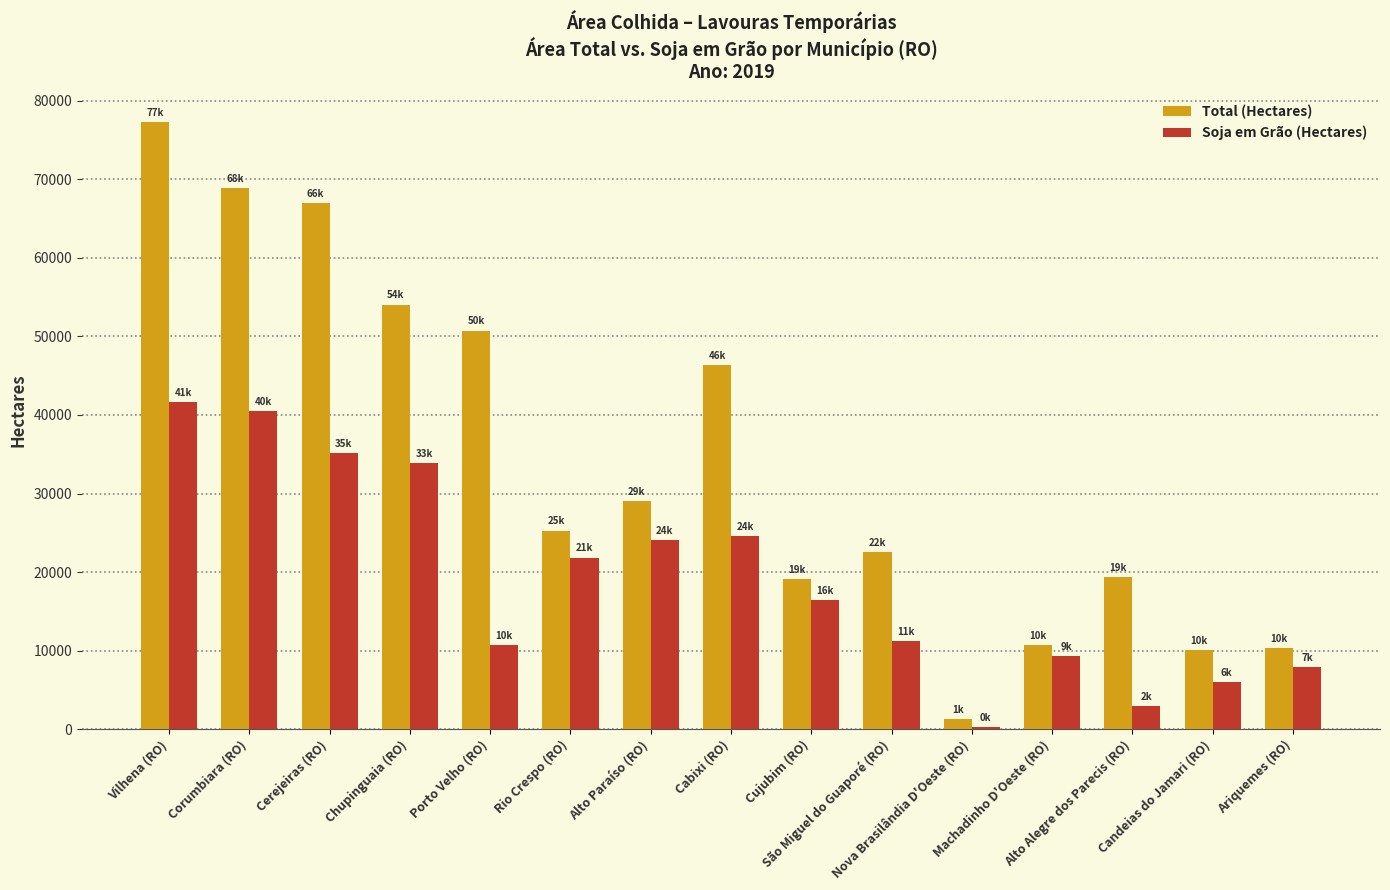

How many bars are there in each group?

2